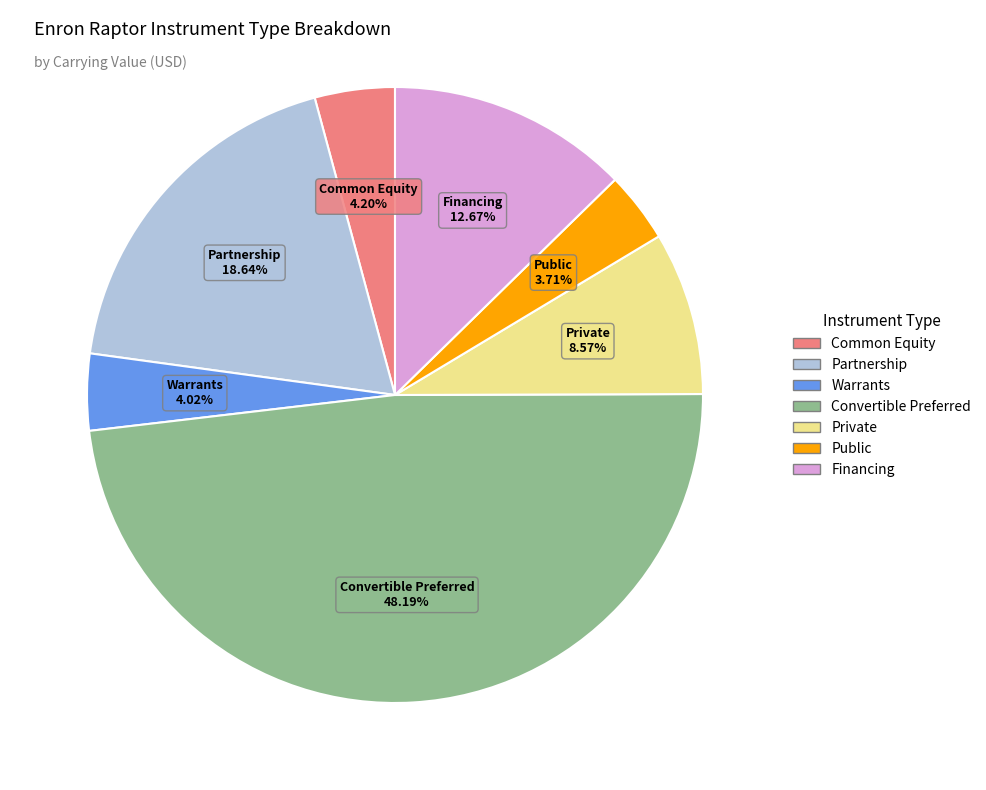

To the nearest percent, what portion does Public represent?

4%